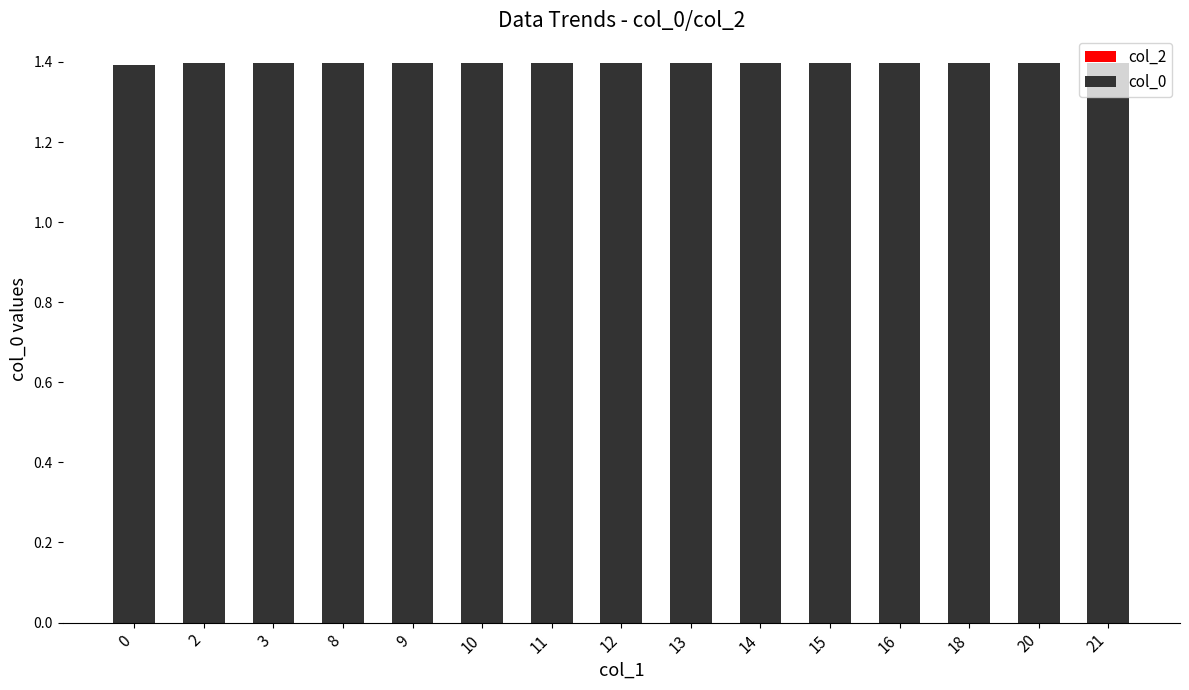

What is the value of the 14th bar from the left?

1.4